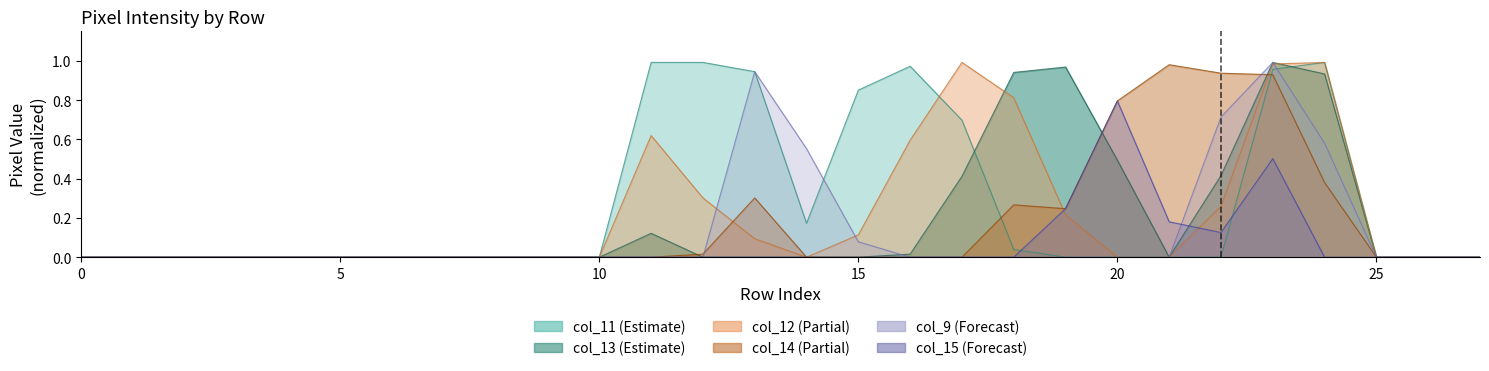

At how many categories does at least one series exceed 0?

14